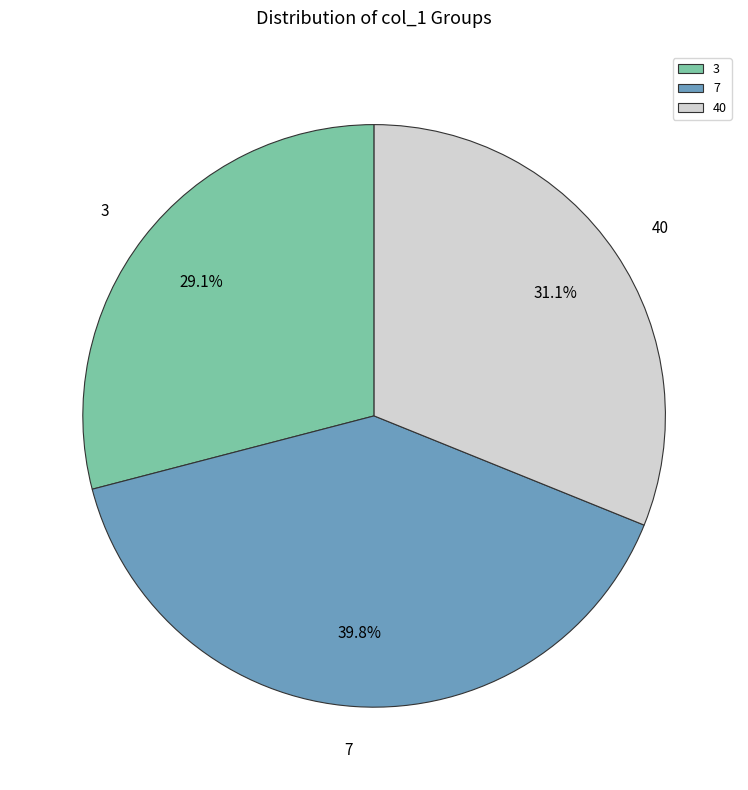

Does any single category account for the majority?

No